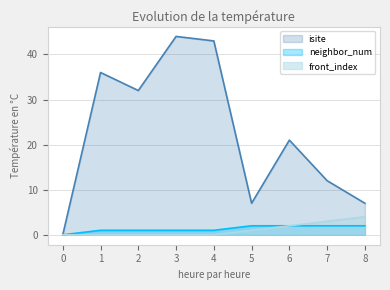

How many values in the neighbor_num series exceed 1?

4